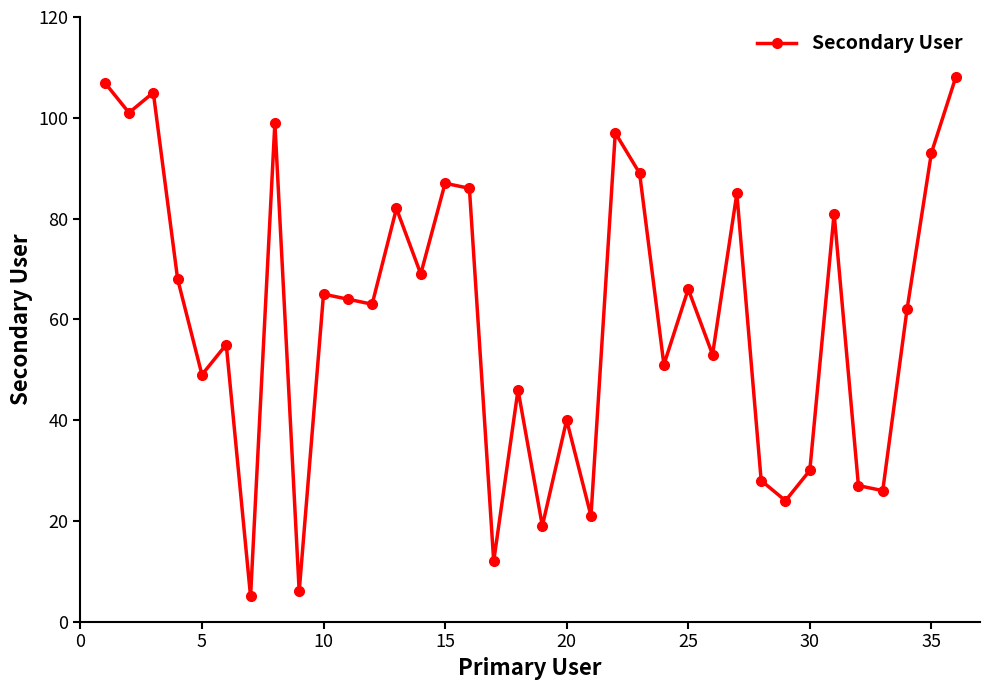

What is the sum of all values?

2169